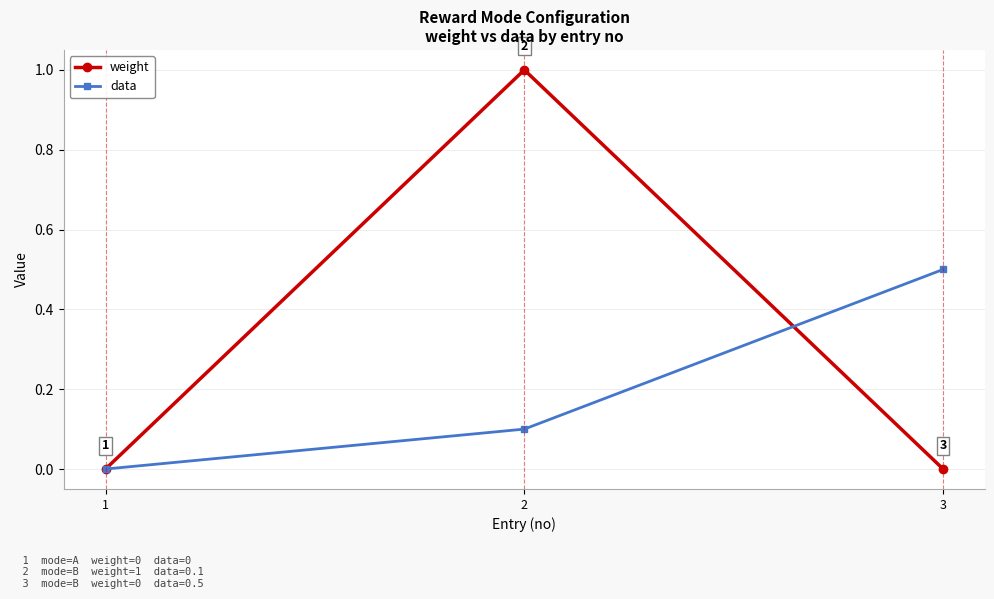

At which category is the sum across all series the highest?

2